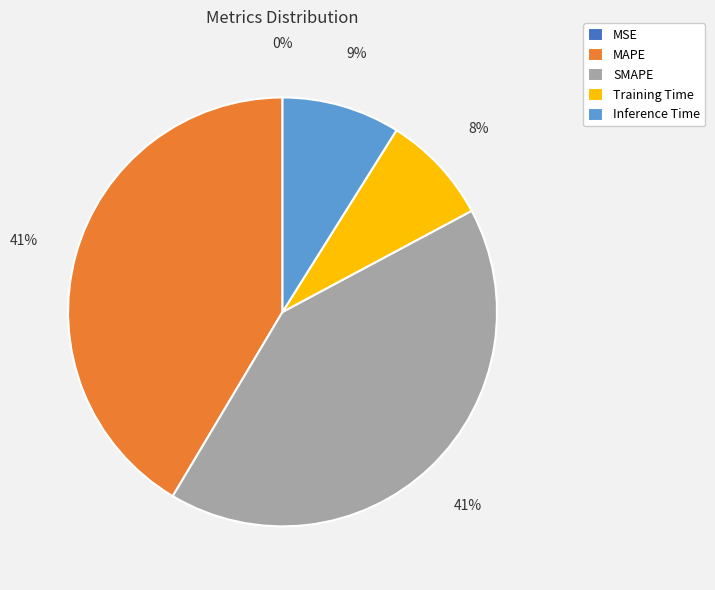

To the nearest percent, what is the average slice percentage?

20%